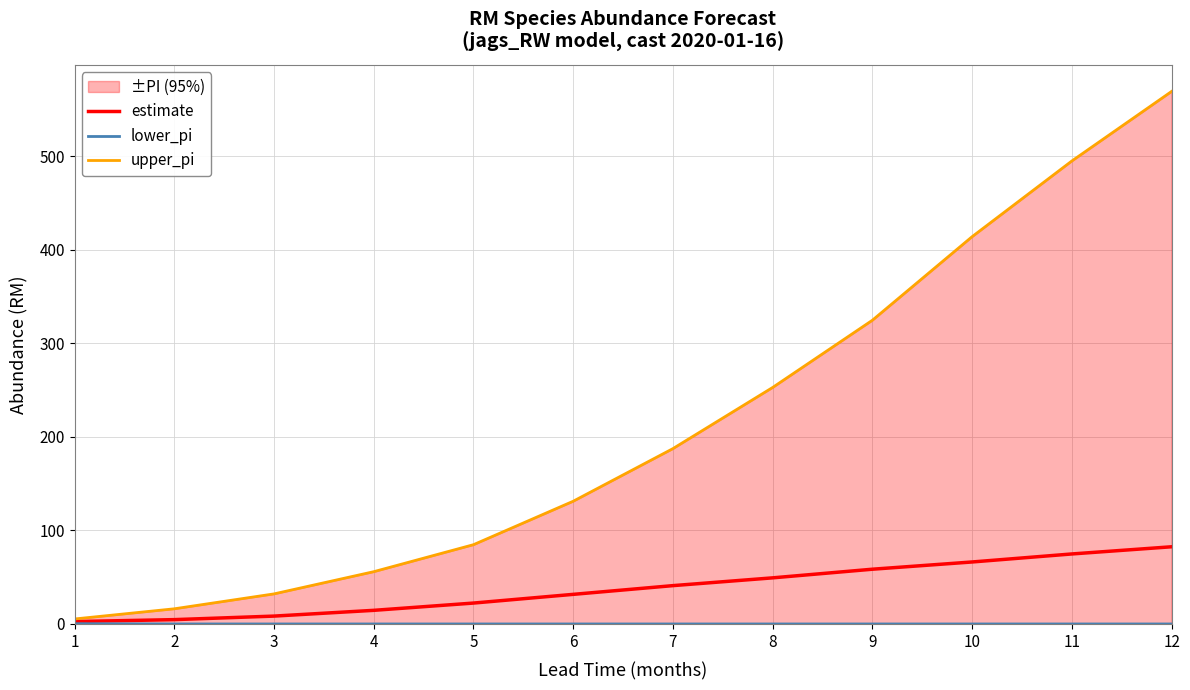

Between 11 and 1, which is larger?

11